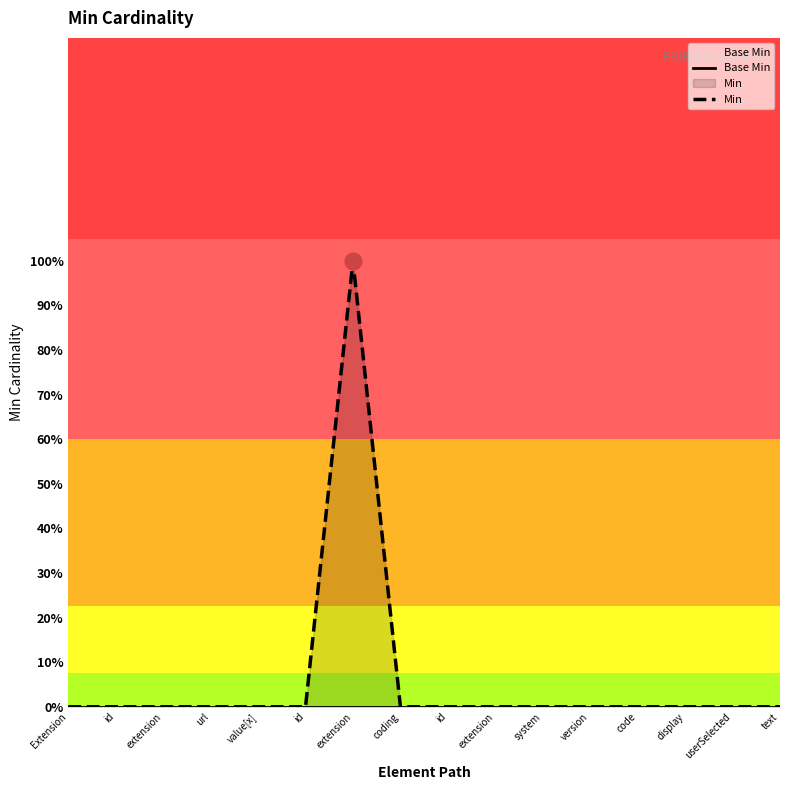

The Min series shows 0 at system. True or false?

True